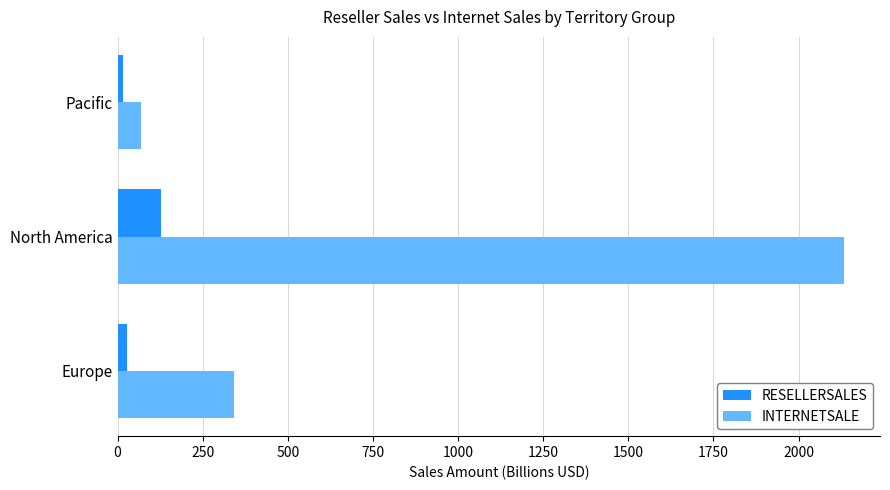

At which category does the chart reach its peak across all series?

North America